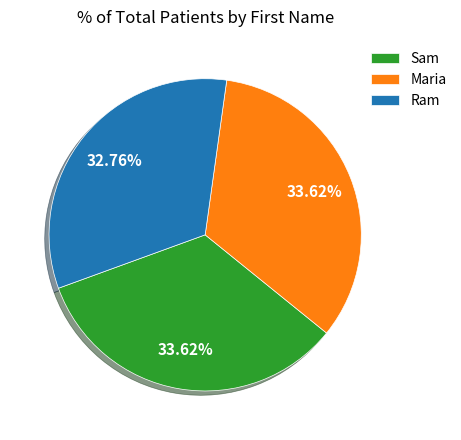

How many segments does this pie chart have?

3